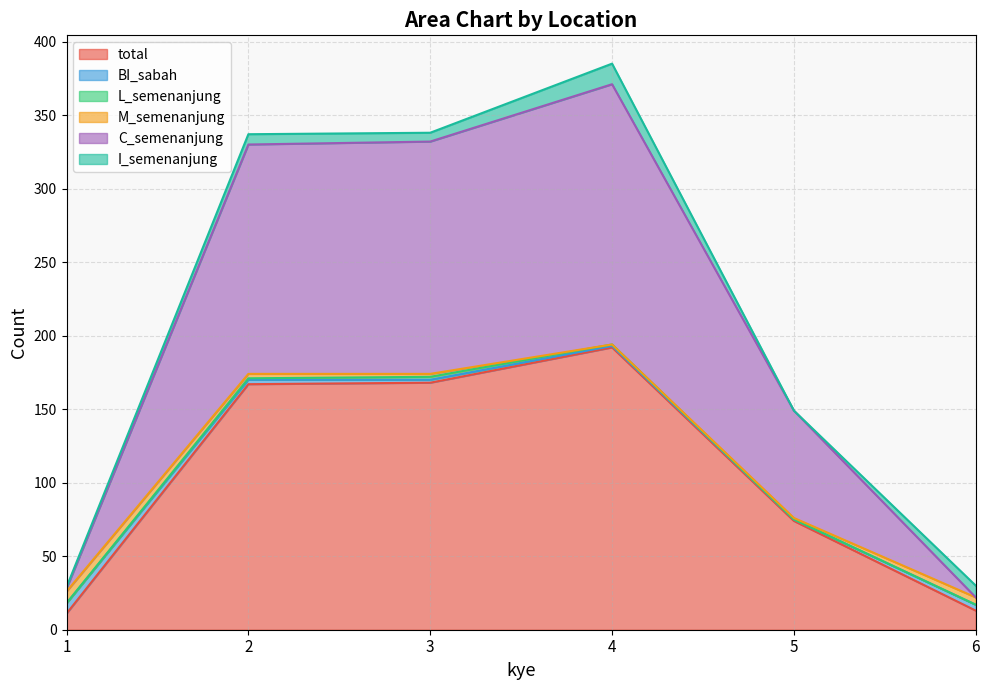

At which label is L_semenanjung closest to 1?

2